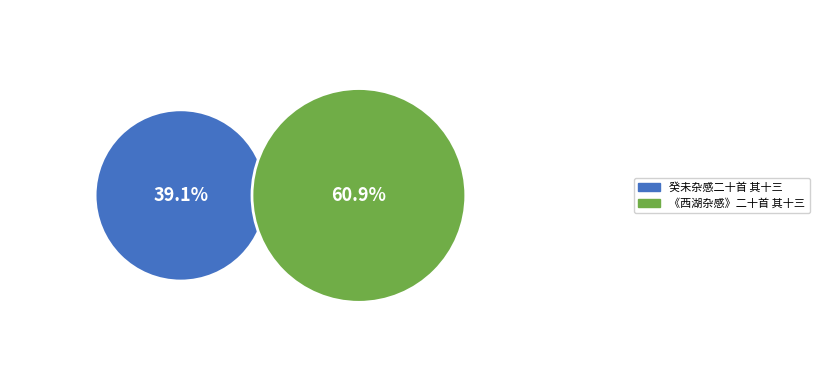

Rank the categories by value from highest to lowest.

《西湖杂感》二十首 其十三, 癸未杂感二十首 其十三